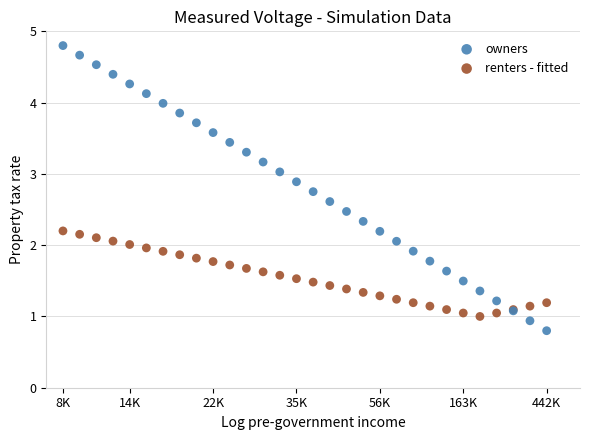

What is the X range (max minus min) for the scatter plot?

29.0